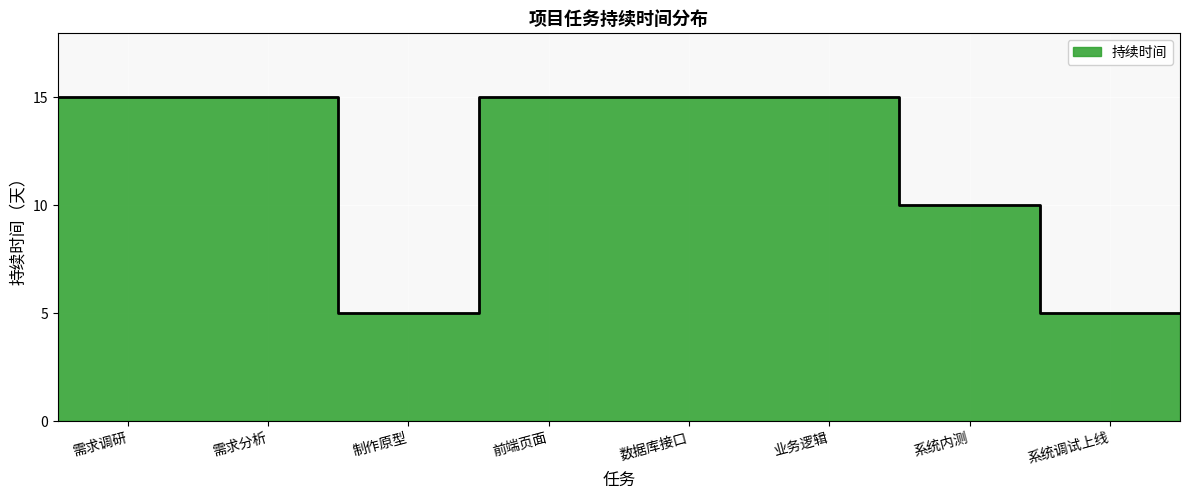

What is the average value?

12